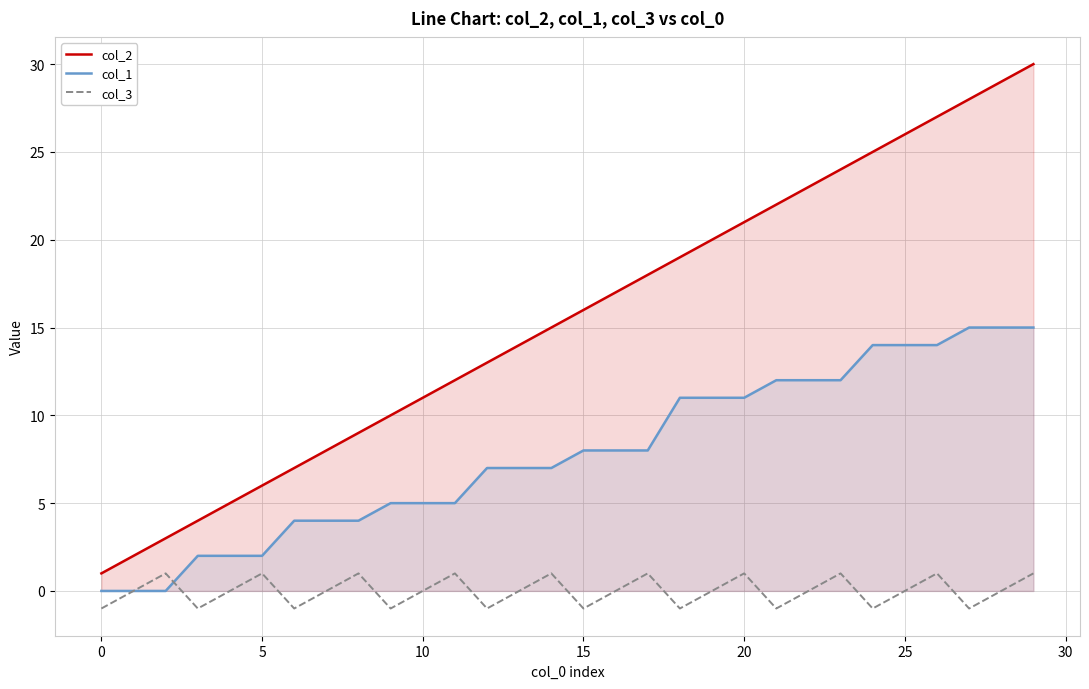

At which label does col_2 first exceed 16?

16